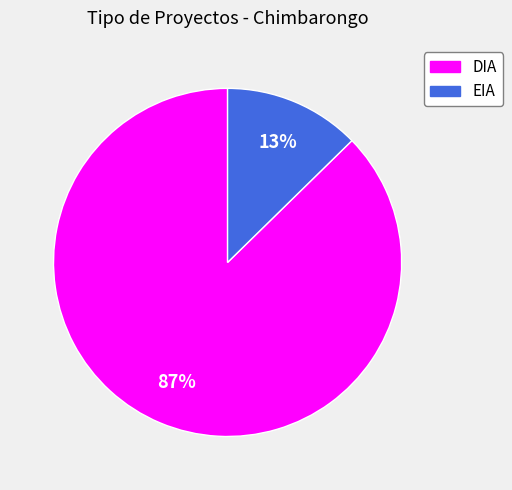

Is the sum of EIA and DIA greater than half?

Yes